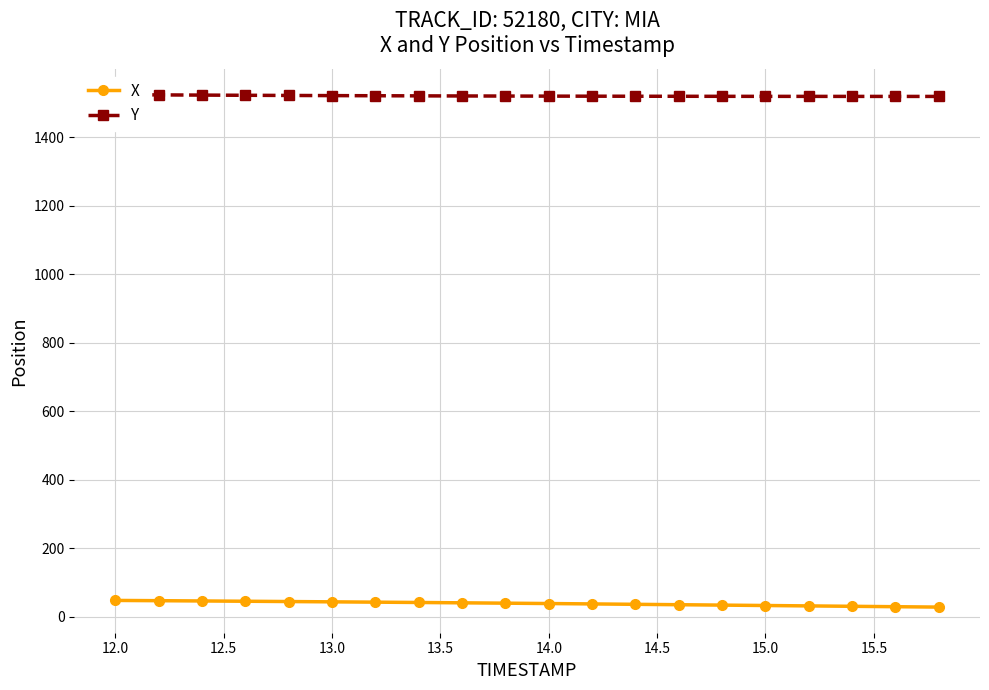

What is the sum of all X values?

768.9